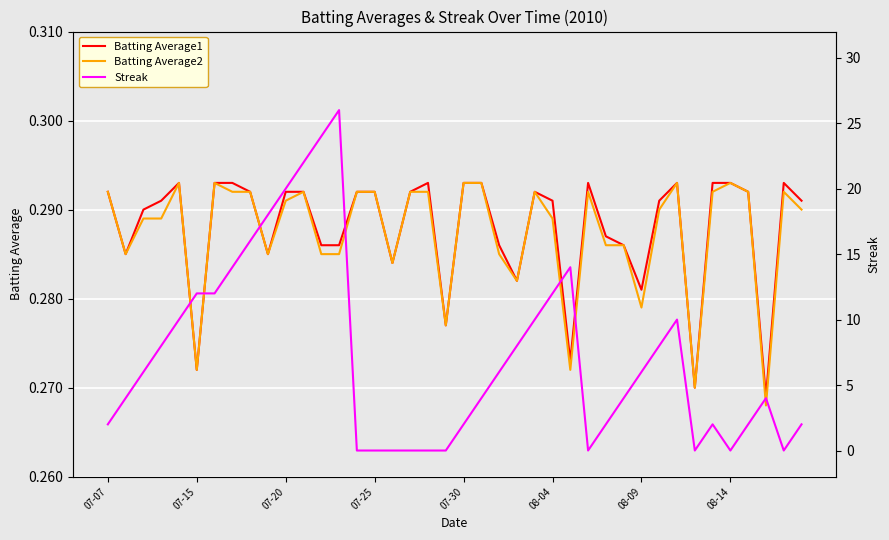

What are all the series names shown in the legend?

Batting Average1, Batting Average2, Streak